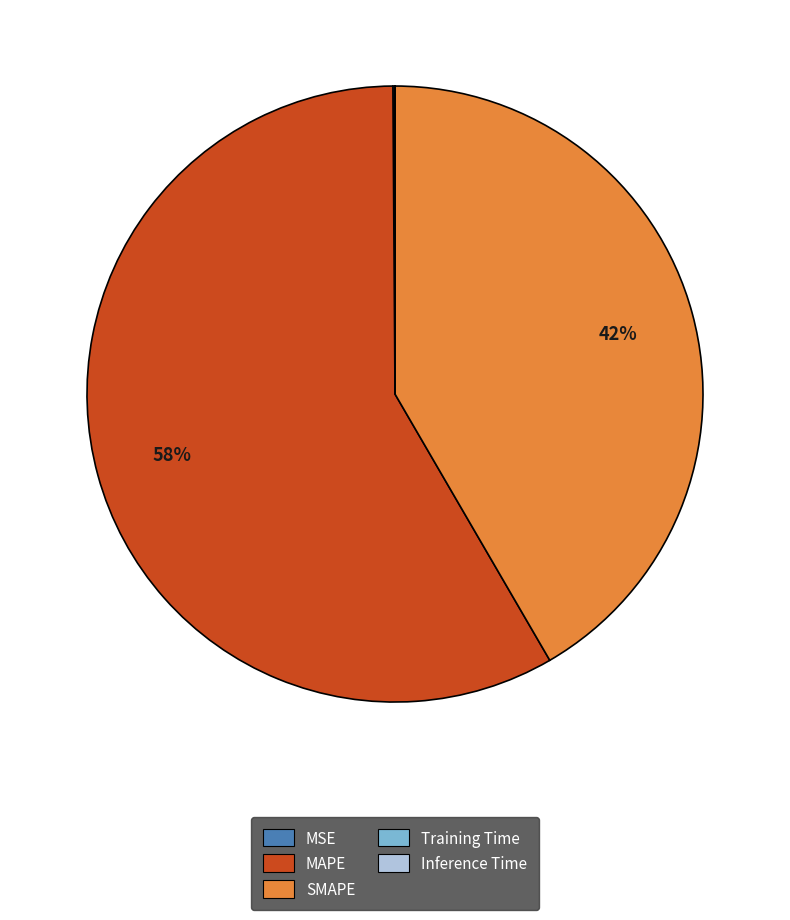

Which slice is the largest?

MAPE